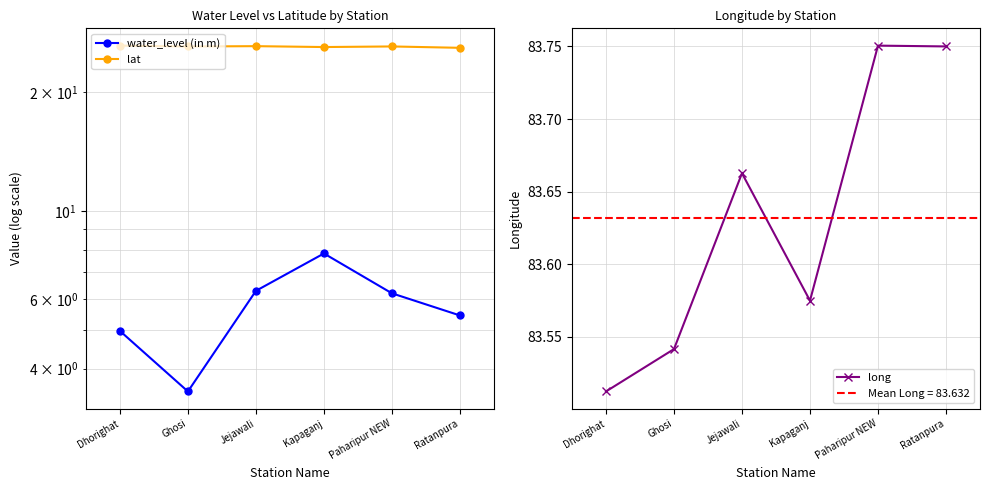

Between Ratanpura and Ghosi, which is larger?

Ratanpura